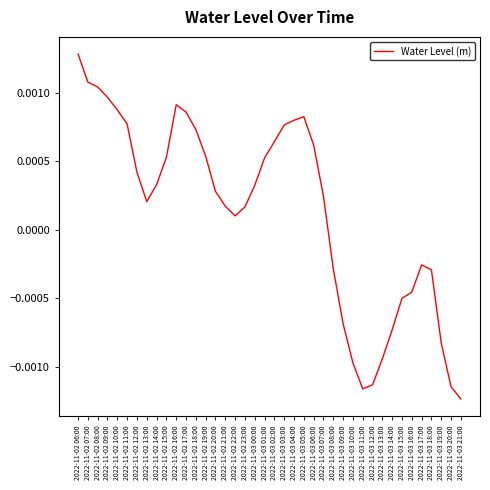

How many interior local valleys (lower than both neighbors) does the data have?

3